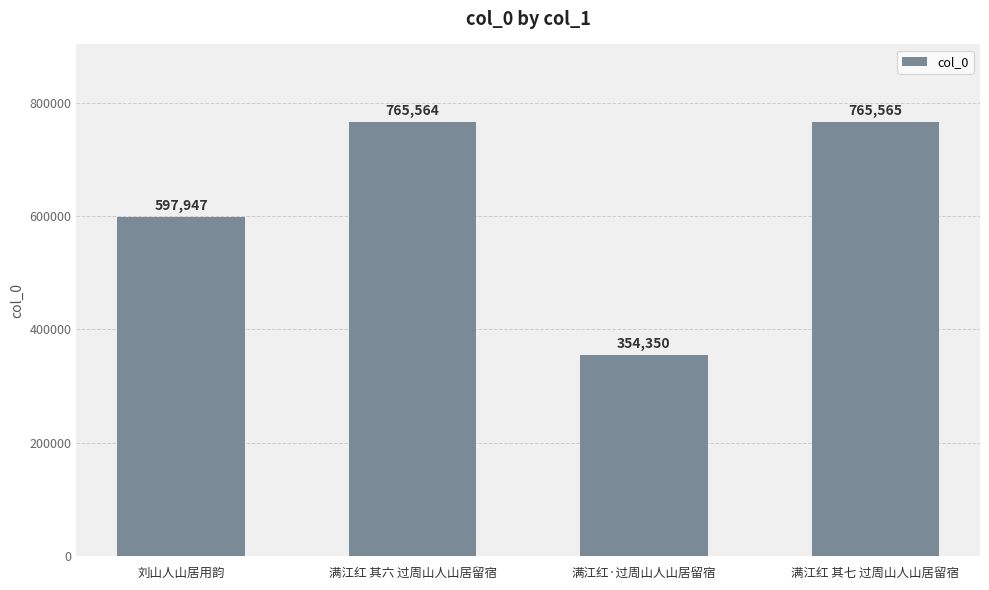

Approximately how many times larger is the value at 刘山人山居用韵 compared to 满江红 其六 过周山人山居留宿?

0.8